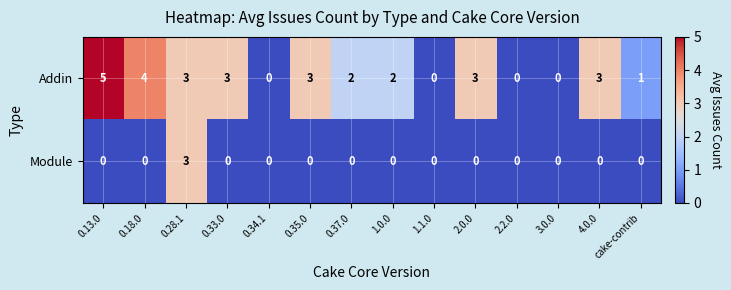

True or false: Module has a value of 0 at 0.37.0.

True